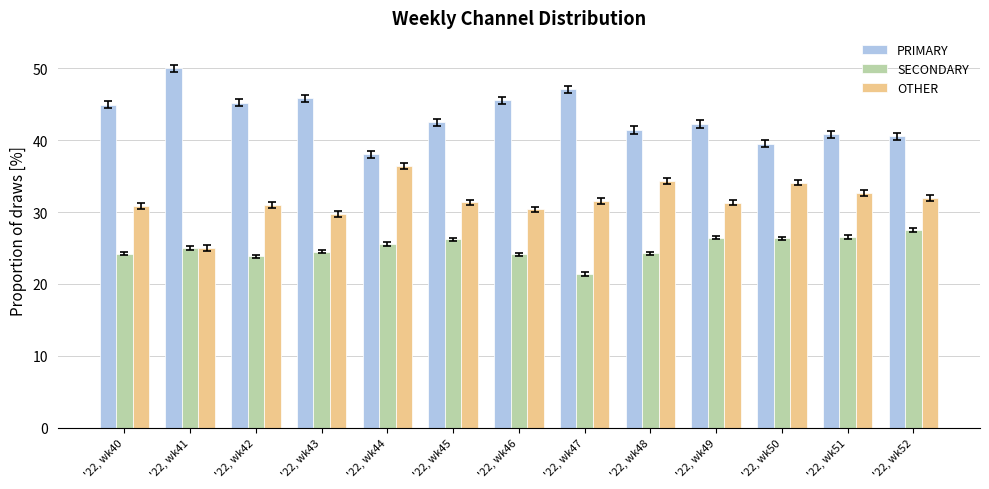

What is the average value of the OTHER series?

31.6